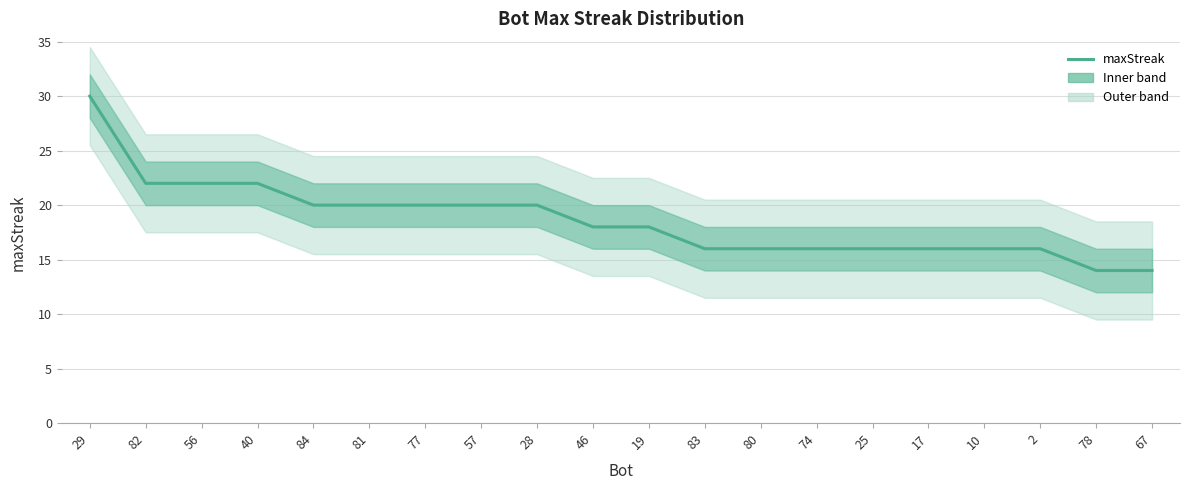

What is the label of the 15th point from the left?

25